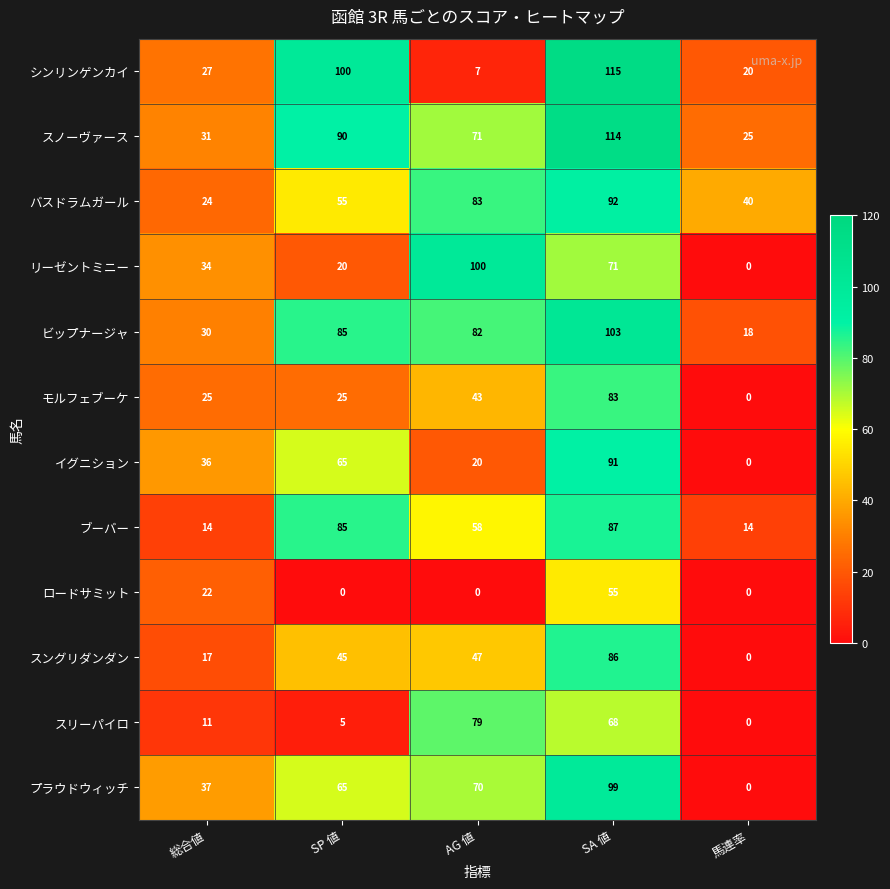

What is the sum of all イグニション values?

212